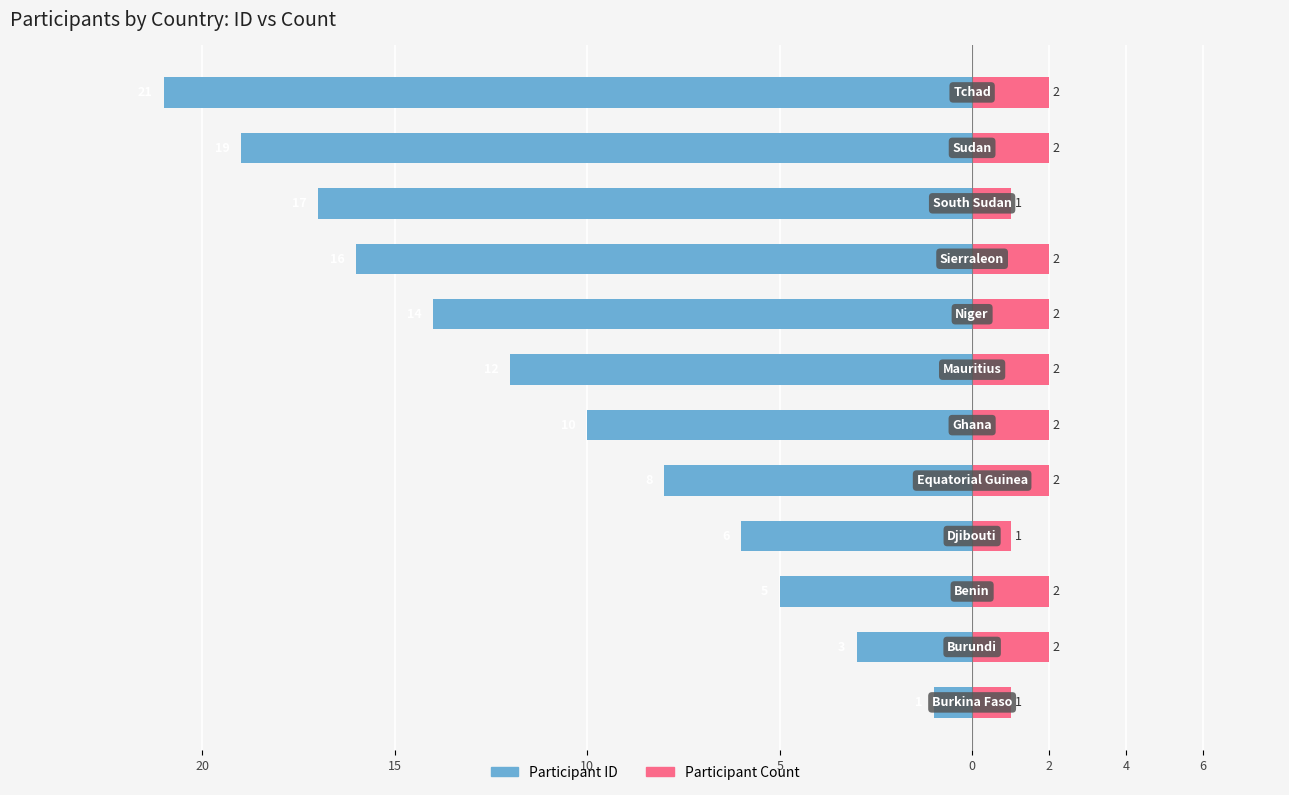

What are all the series names shown in the legend?

Participant ID, Participant Count